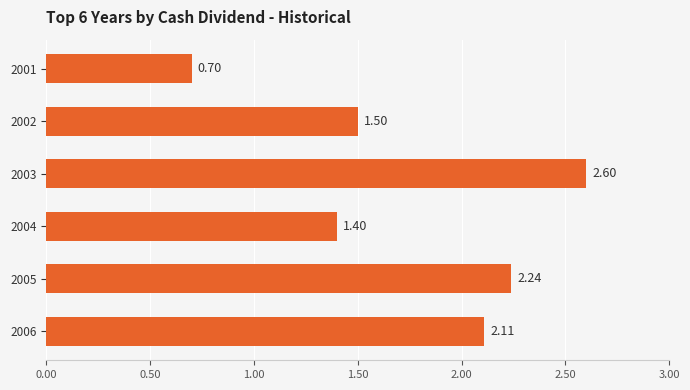

Between 2006 and 2003, which is larger?

2003